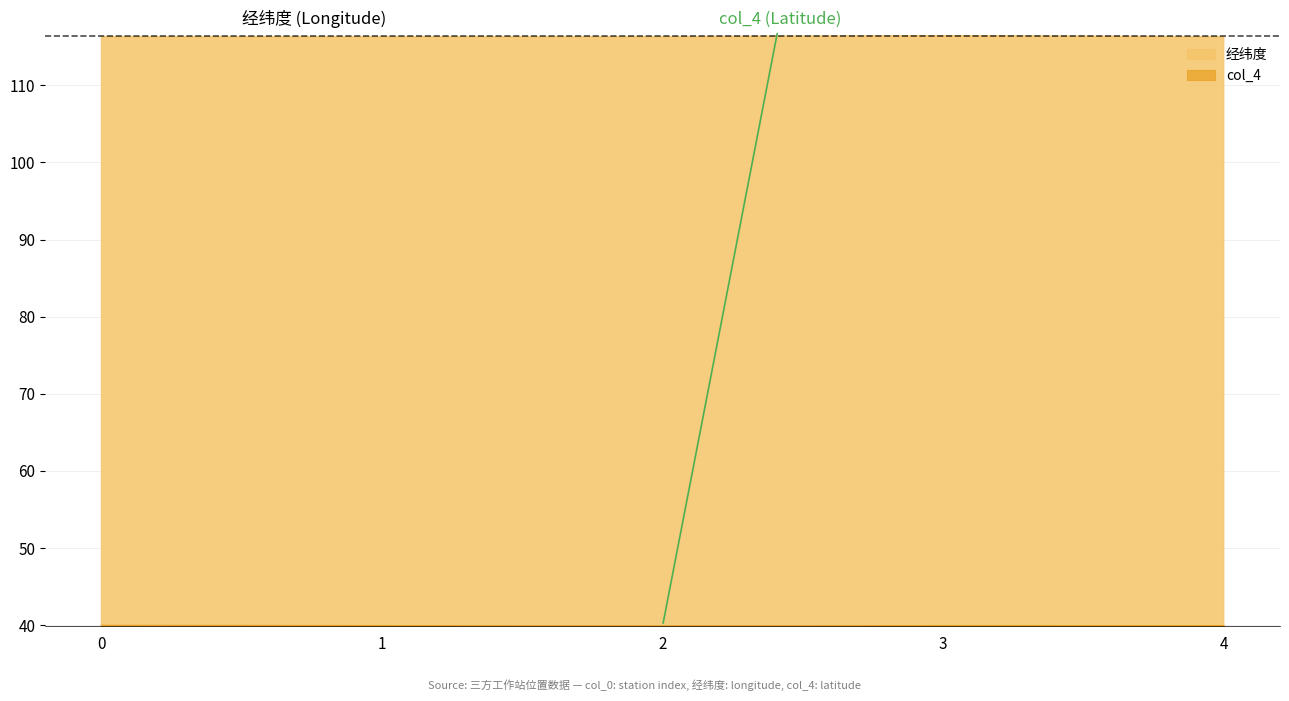

At which label is col_4 closest to 39?

2